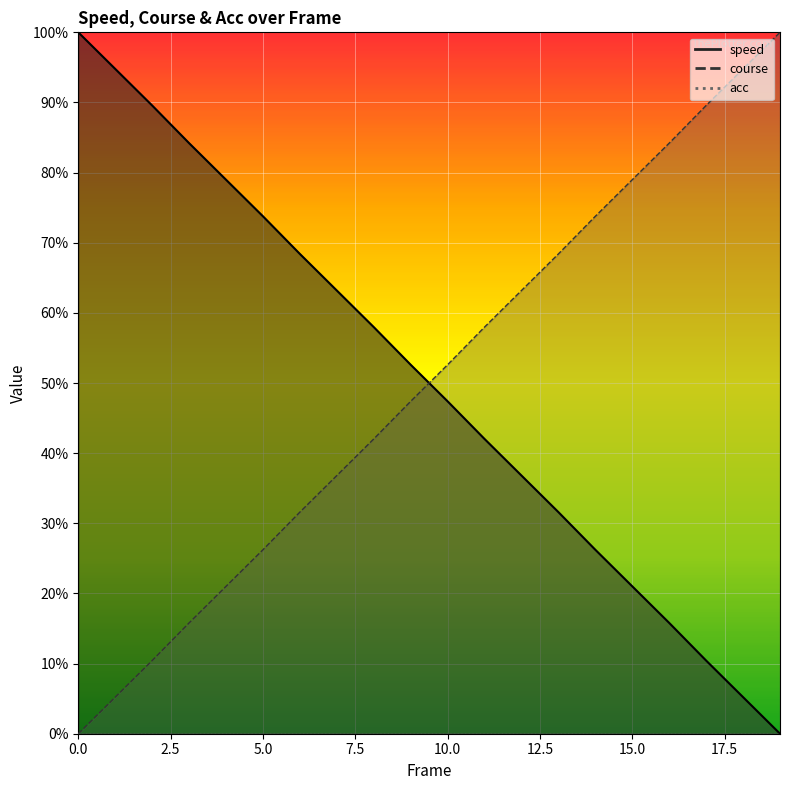

Which has a higher value, 15 or 10?

10